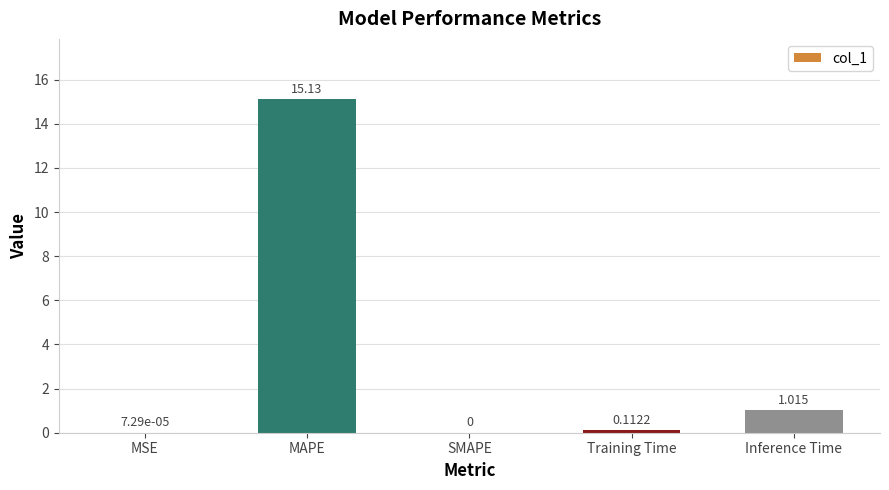

Where is the data nearest to the value 7?

Inference Time